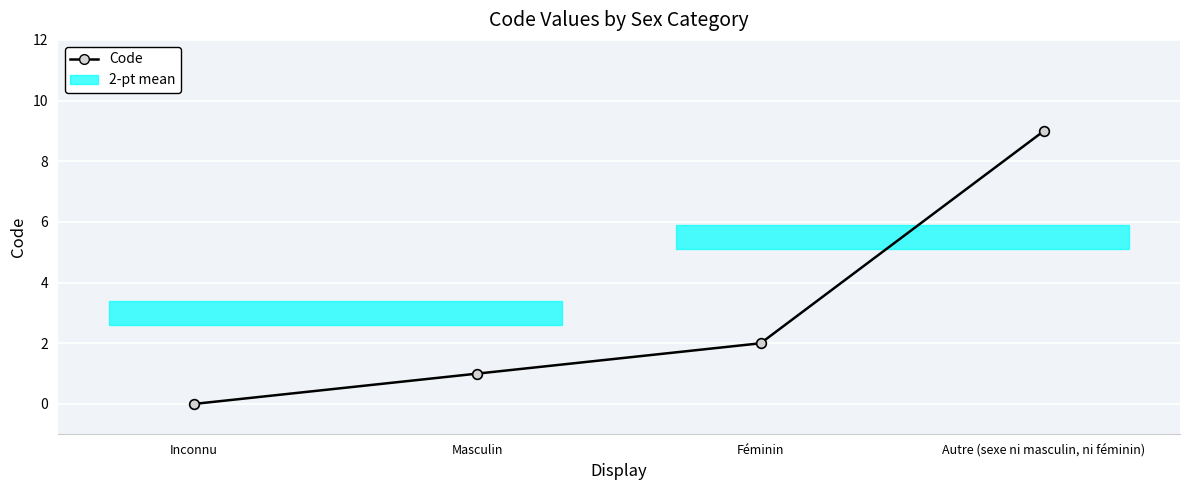

Is it true that the value at Féminin is 2?

True